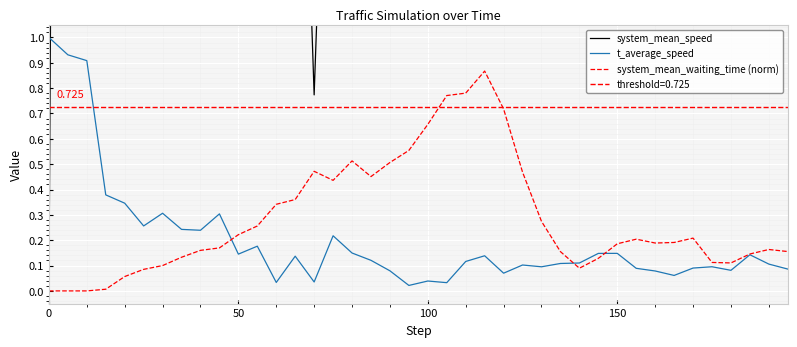

What is the greatest value displayed?

12.8